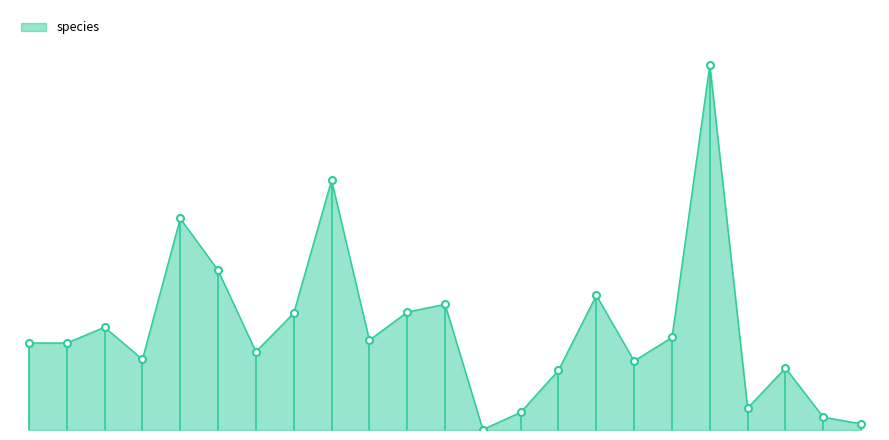

Reading left to right, extract all data points from this chart.

Chordata=89554	Mollusca=89512	Arachnida=105730	Curculionidae=72746	Other Coleoptera=217722	Diptera=164309	Hemiptera=80591	Hymenoptera=120223	Lepidoptera=257083	Other Insecta=92417	Other Arthropoda=121306	Other Animalia=129380	Archaea=482	Bacteria=18238	Chromista=61489	Ascomycota=138601	Other Fungi=71038	Liliopsida=95259	Magnoliopsida=375761	Other Tracheophyta=22528	Other Plantae=63846	Protozoa=13172	Viruses=6400